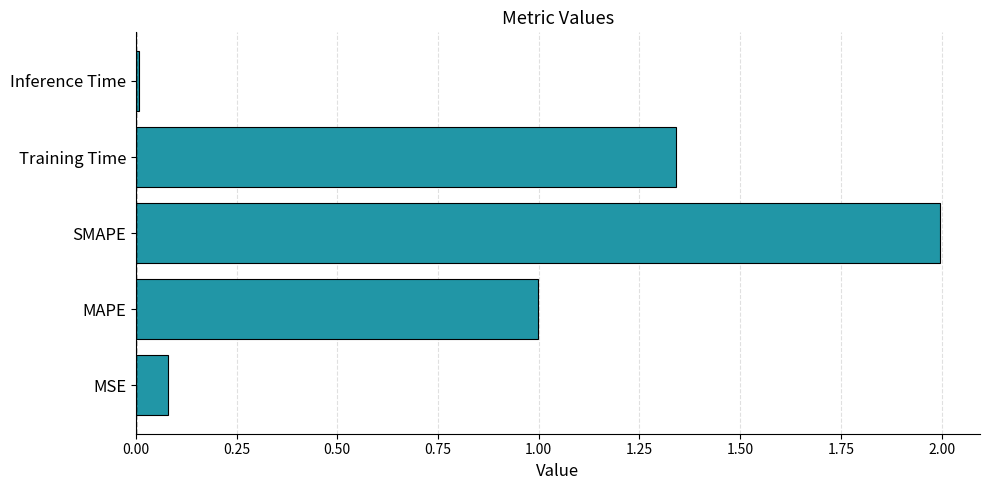

What value does the data have at SMAPE?

2.0